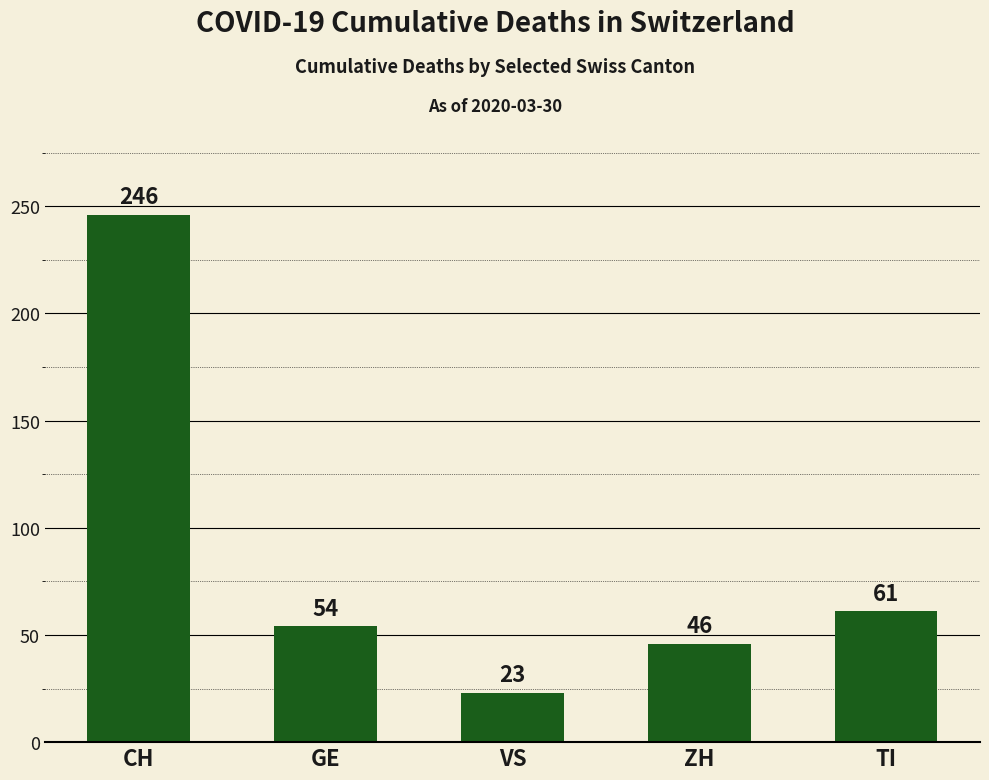

Count the number of data series in this chart.

1